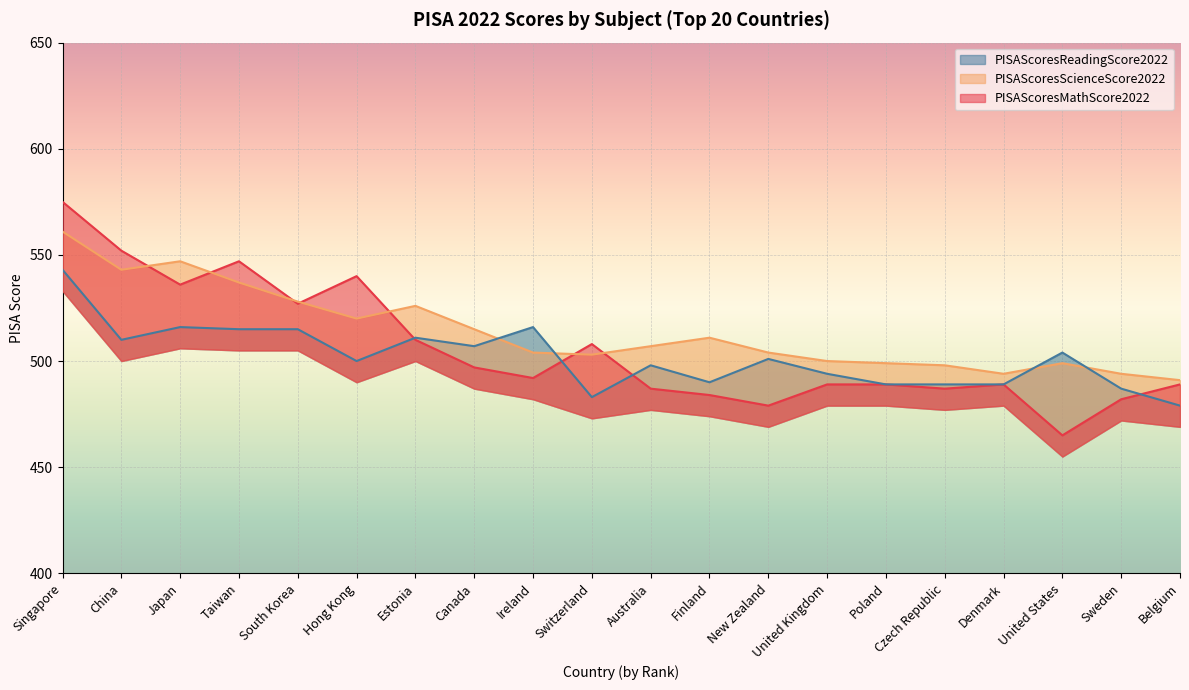

Between which two adjacent categories do PISAScoresScienceScore2022 and PISAScoresReadingScore2022 first intersect?

Canada and Ireland